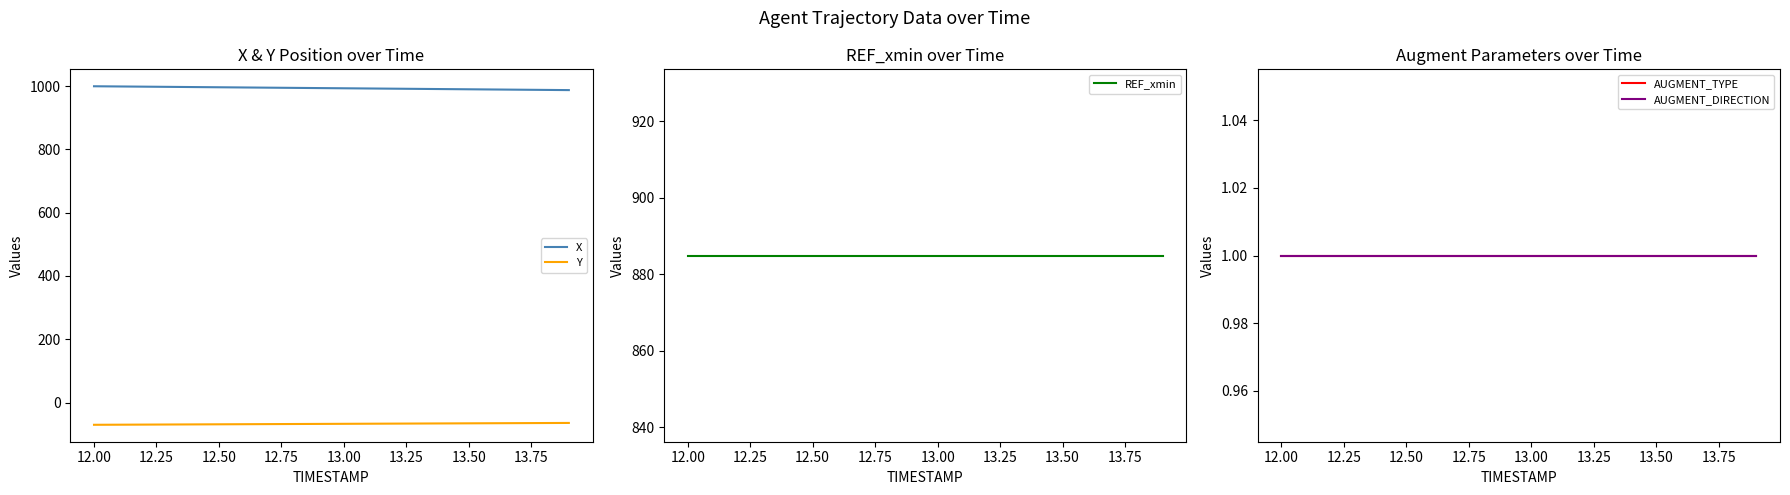

True or false: X and Y intersect in this chart.

False